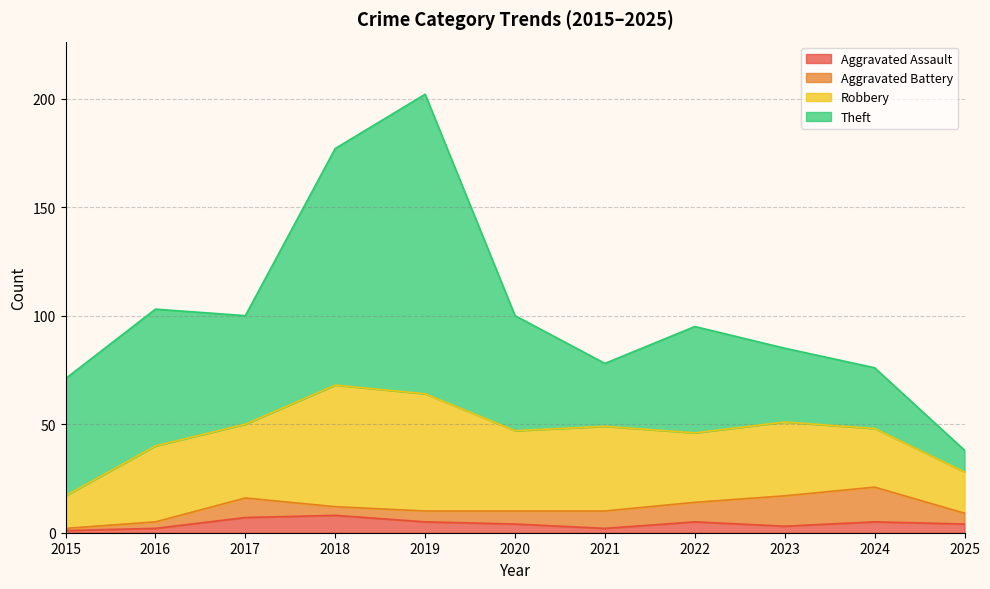

Reading right to left, transcribe all the data shown in this chart.

Aggravated Assault: 2025=4	2024=5	2023=3	2022=5	2021=2	2020=4	2019=5	2018=8	2017=7	2016=2	2015=1
Aggravated Battery: 2025=5	2024=16	2023=14	2022=9	2021=8	2020=6	2019=5	2018=4	2017=9	2016=3	2015=1
Robbery: 2025=19	2024=27	2023=34	2022=32	2021=39	2020=37	2019=54	2018=56	2017=34	2016=35	2015=15
Theft: 2025=10	2024=28	2023=34	2022=49	2021=29	2020=53	2019=138	2018=109	2017=50	2016=63	2015=54